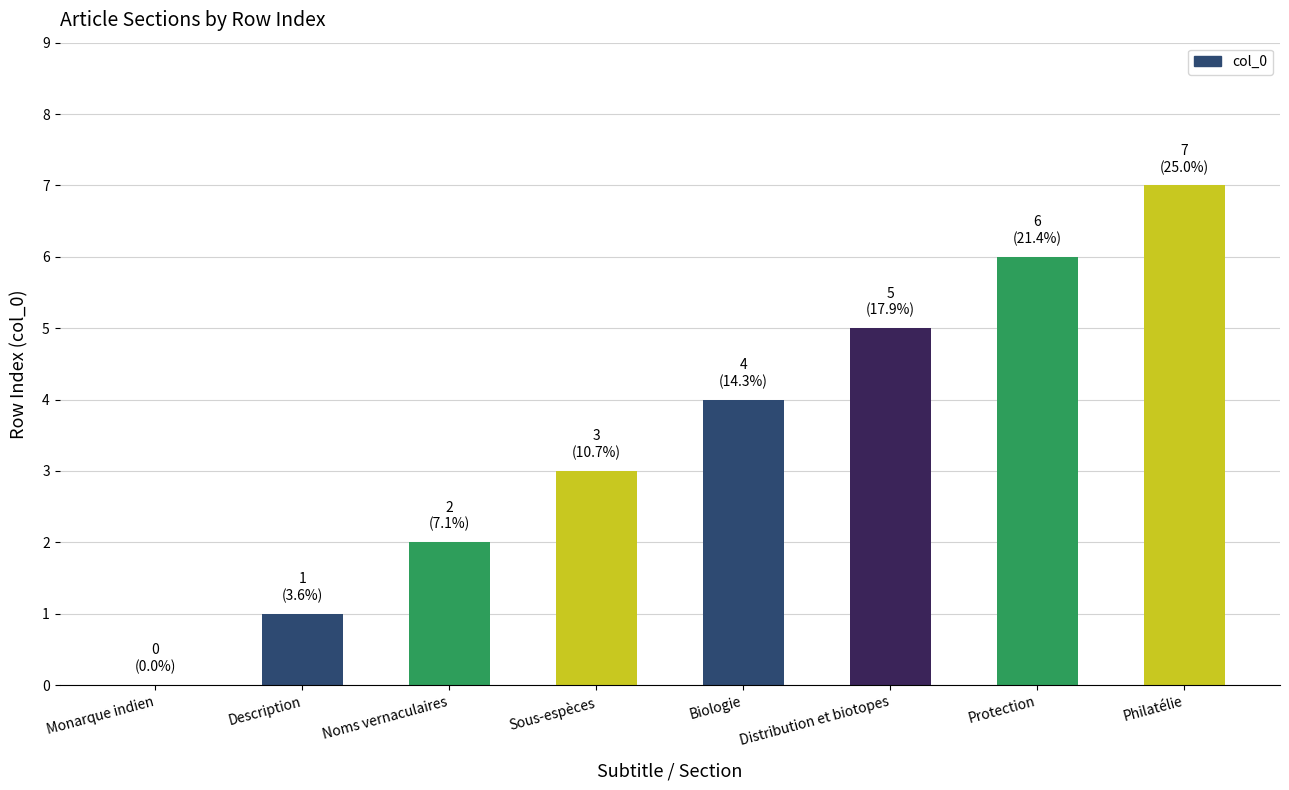

Which has a higher value, Noms vernaculaires or Distribution et biotopes?

Distribution et biotopes